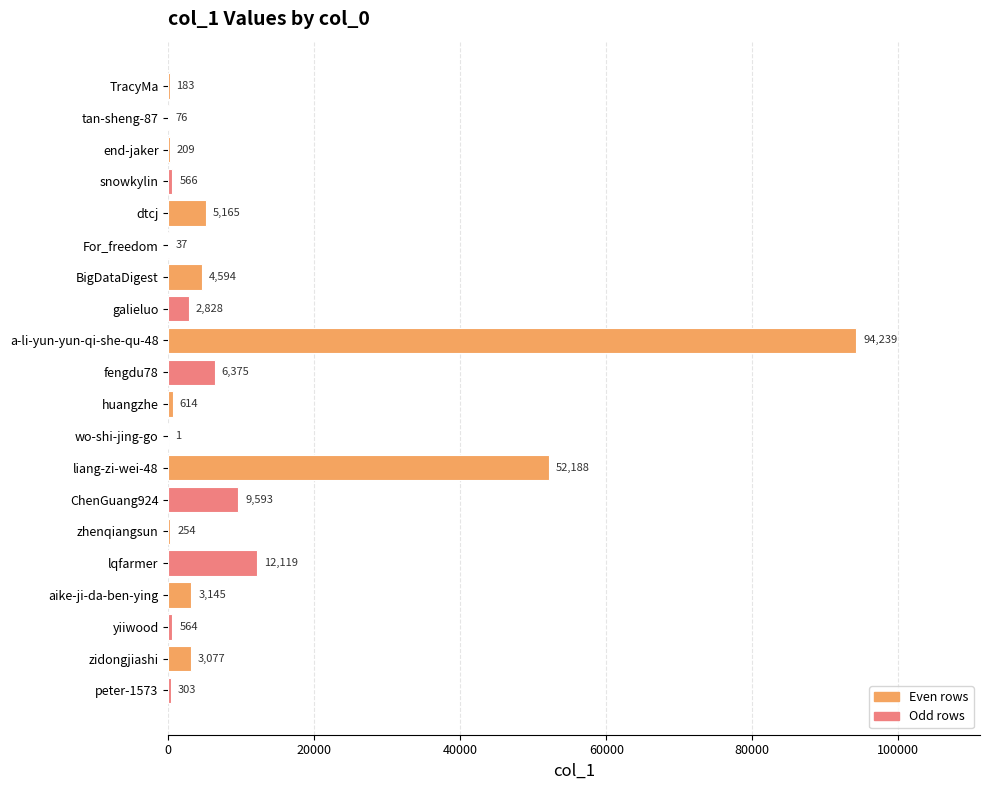

Does the chart contain stacked bars?

No